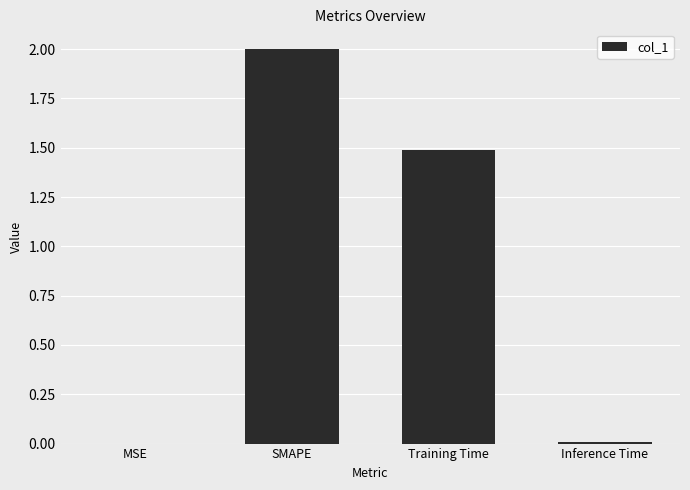

What is the change in value from SMAPE to Inference Time?

-2.0